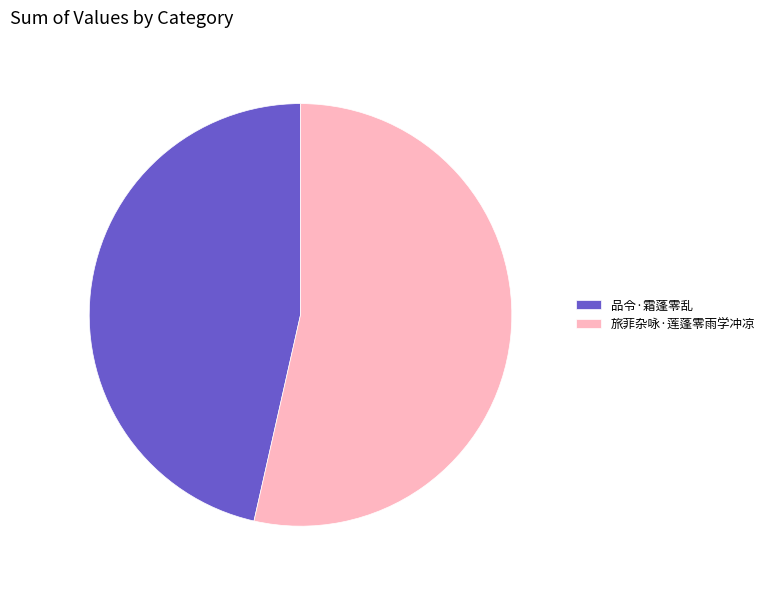

Is there any slice that represents more than half of the pie?

Yes